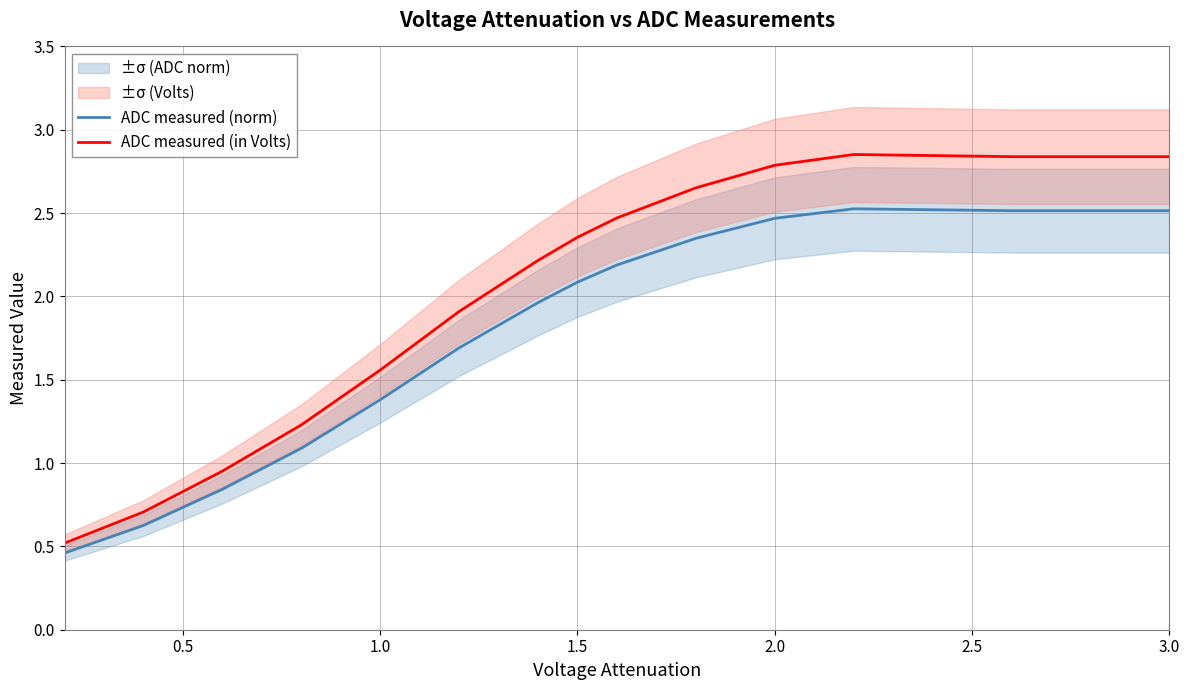

True or false: ADC measured (in Volts) and ADC measured (norm) intersect in this chart.

False